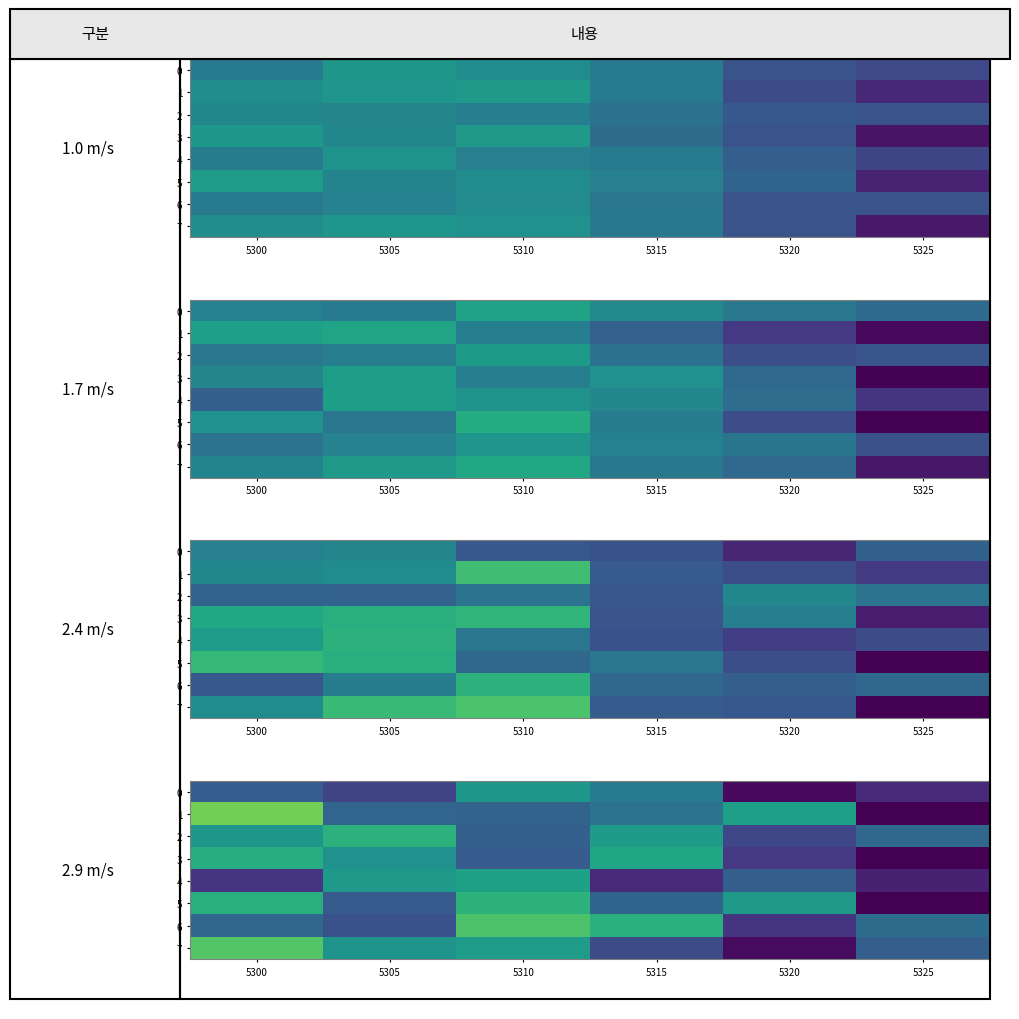

At which label is 7 closest to 43?

5325